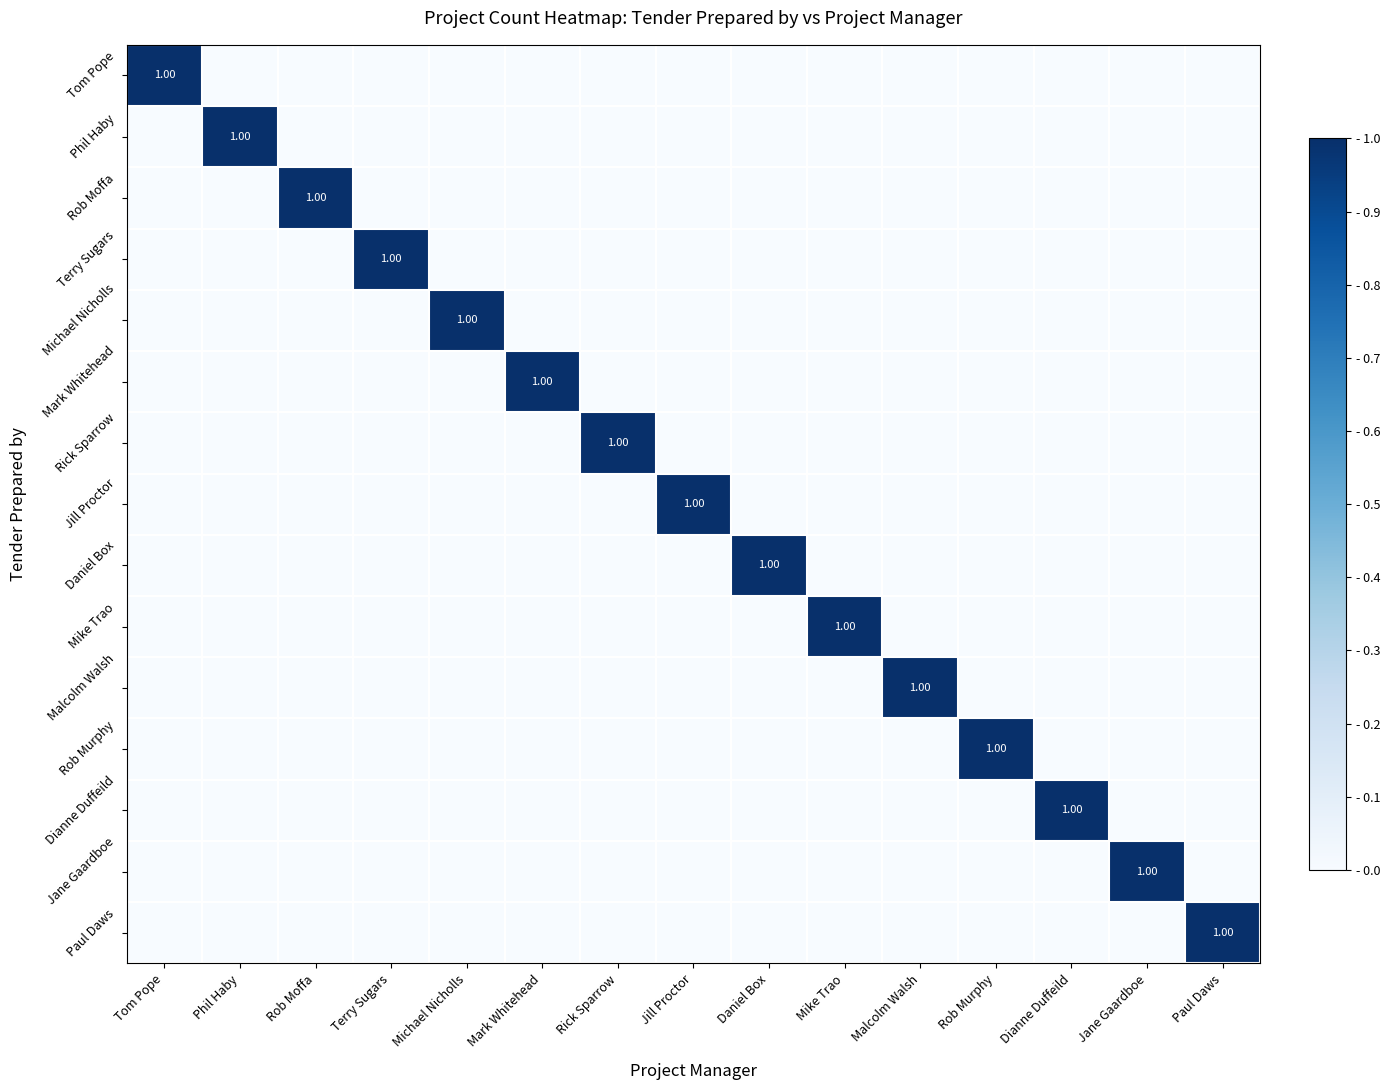

How many distinct data groups are displayed?

15